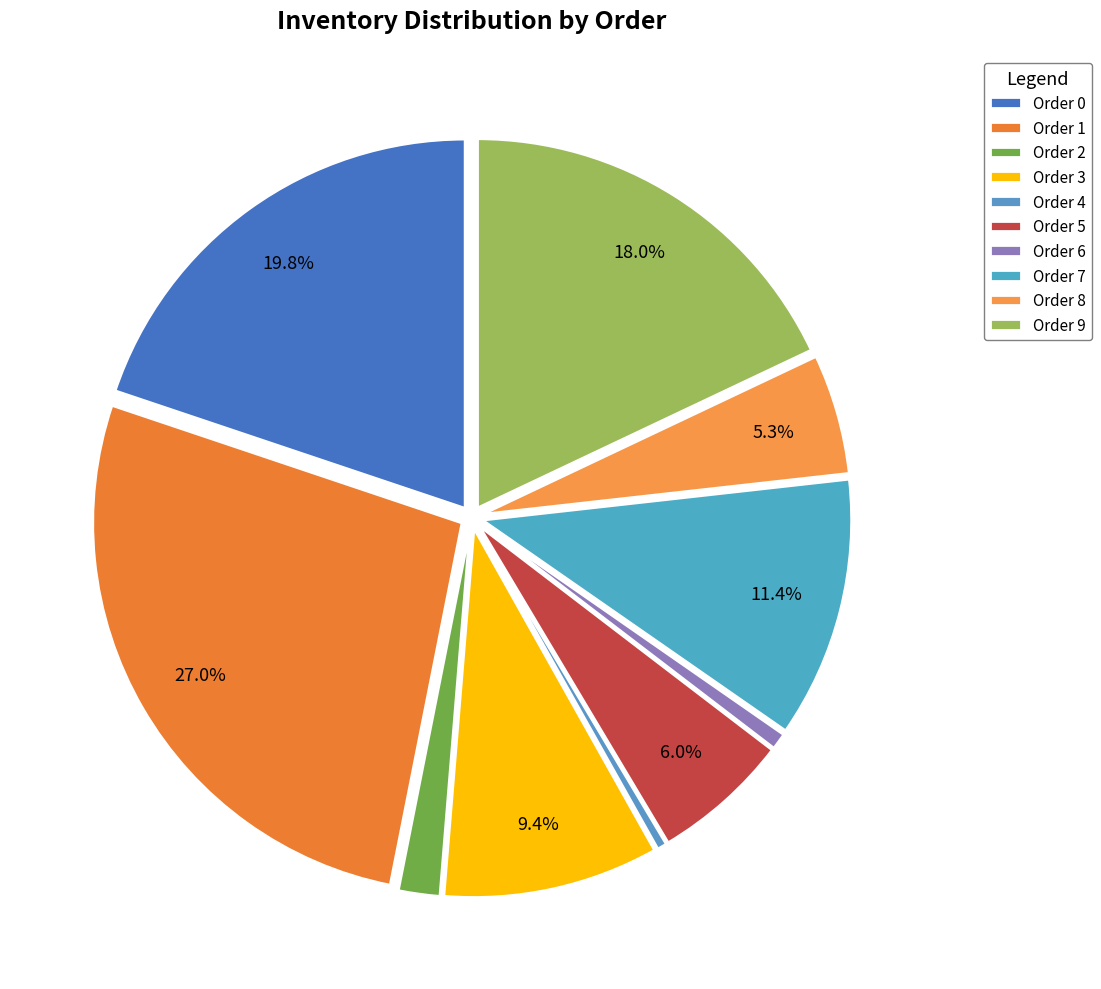

How many slices are in this pie chart?

10